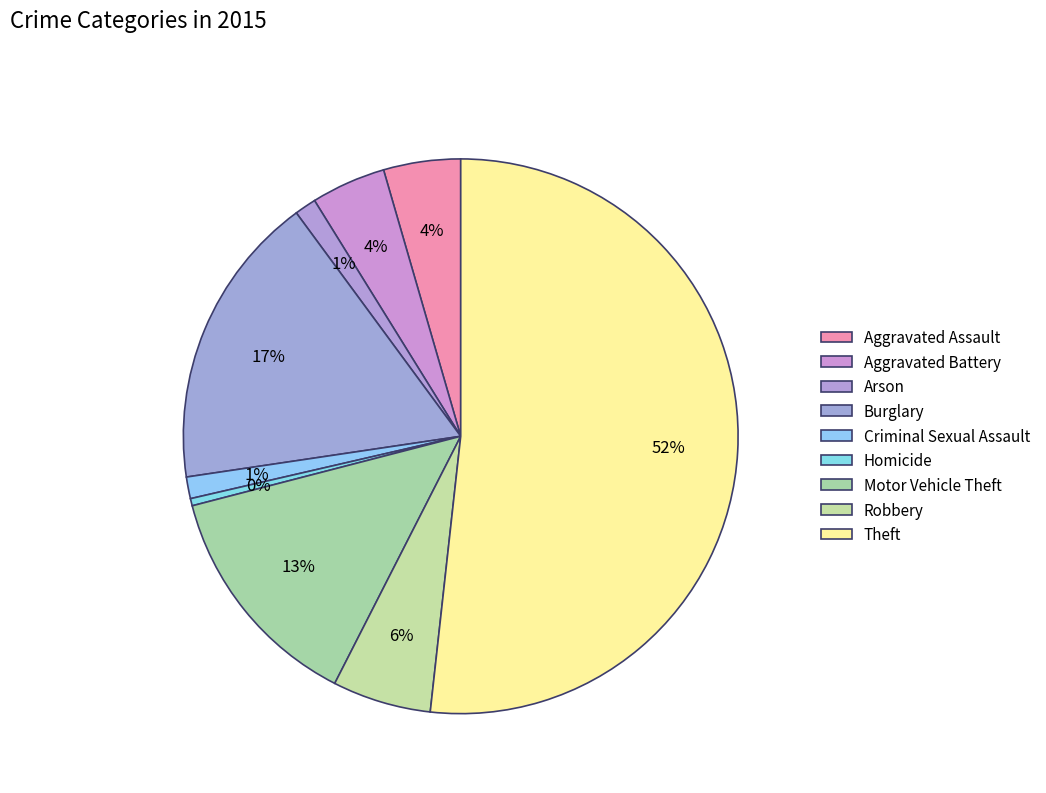

How many segments does this pie chart have?

9